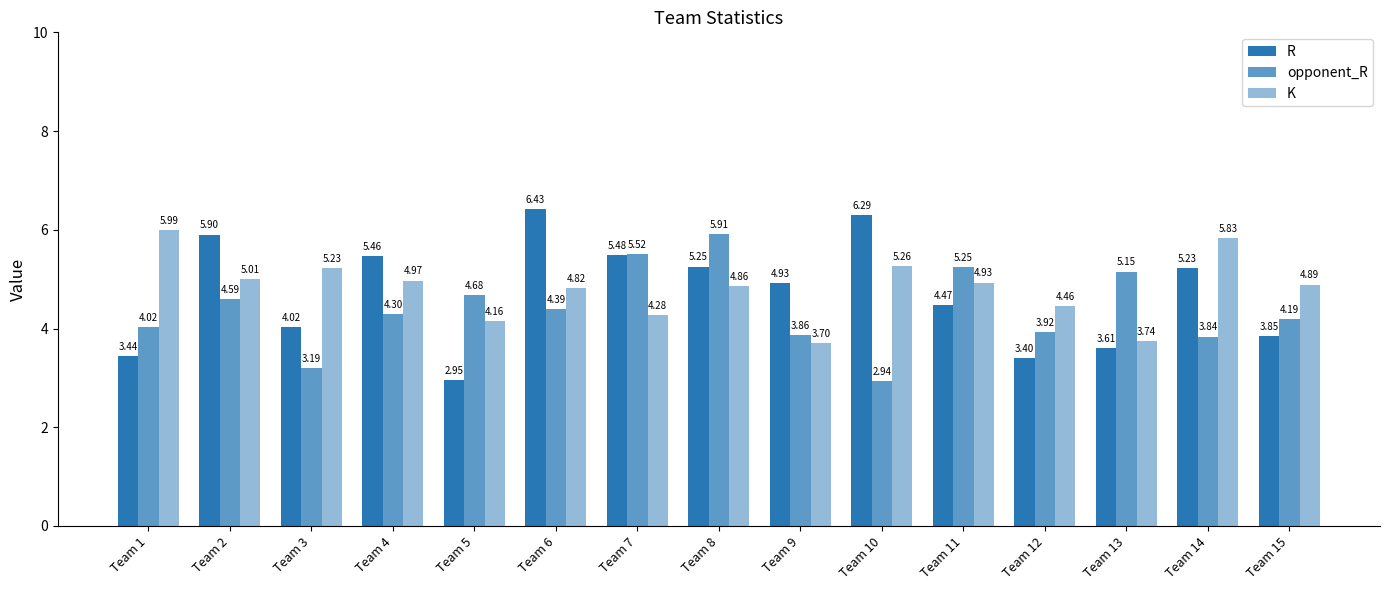

Rank the categories by K value from lowest to highest.

Team 9, Team 13, Team 5, Team 7, Team 12, Team 6, Team 8, Team 15, Team 11, Team 4, Team 2, Team 3, Team 10, Team 14, Team 1